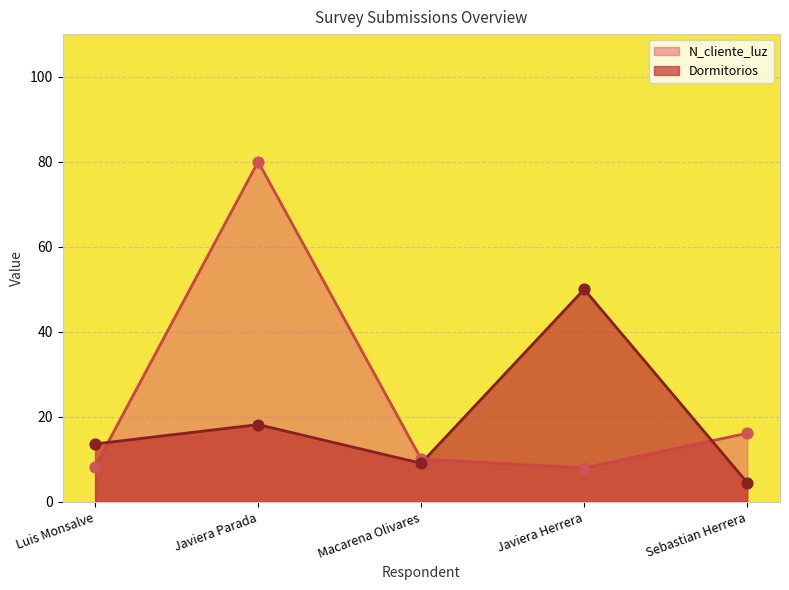

Which series reaches the minimum Y coordinate?

Dormitorios